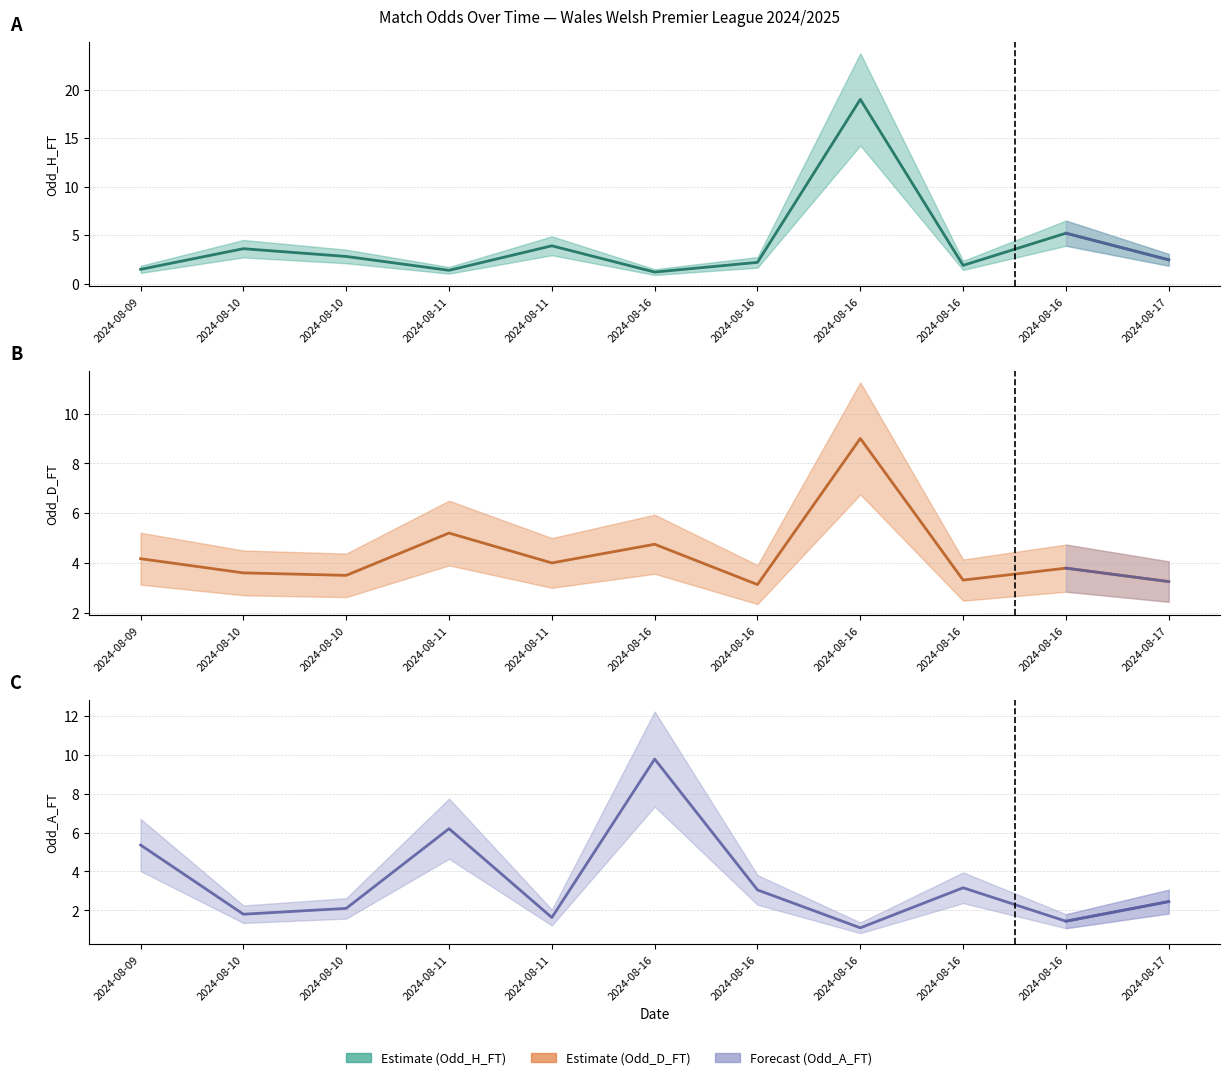

In Odd_A_FT, how many points are higher than both neighbors (excluding endpoints)?

3